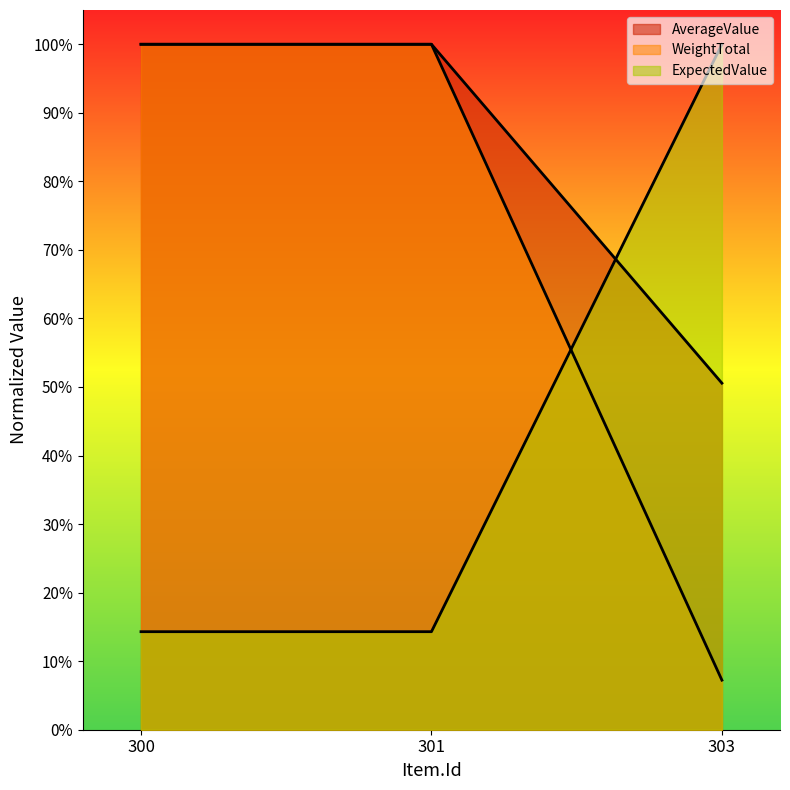

Which category has the lowest value across all series?

303